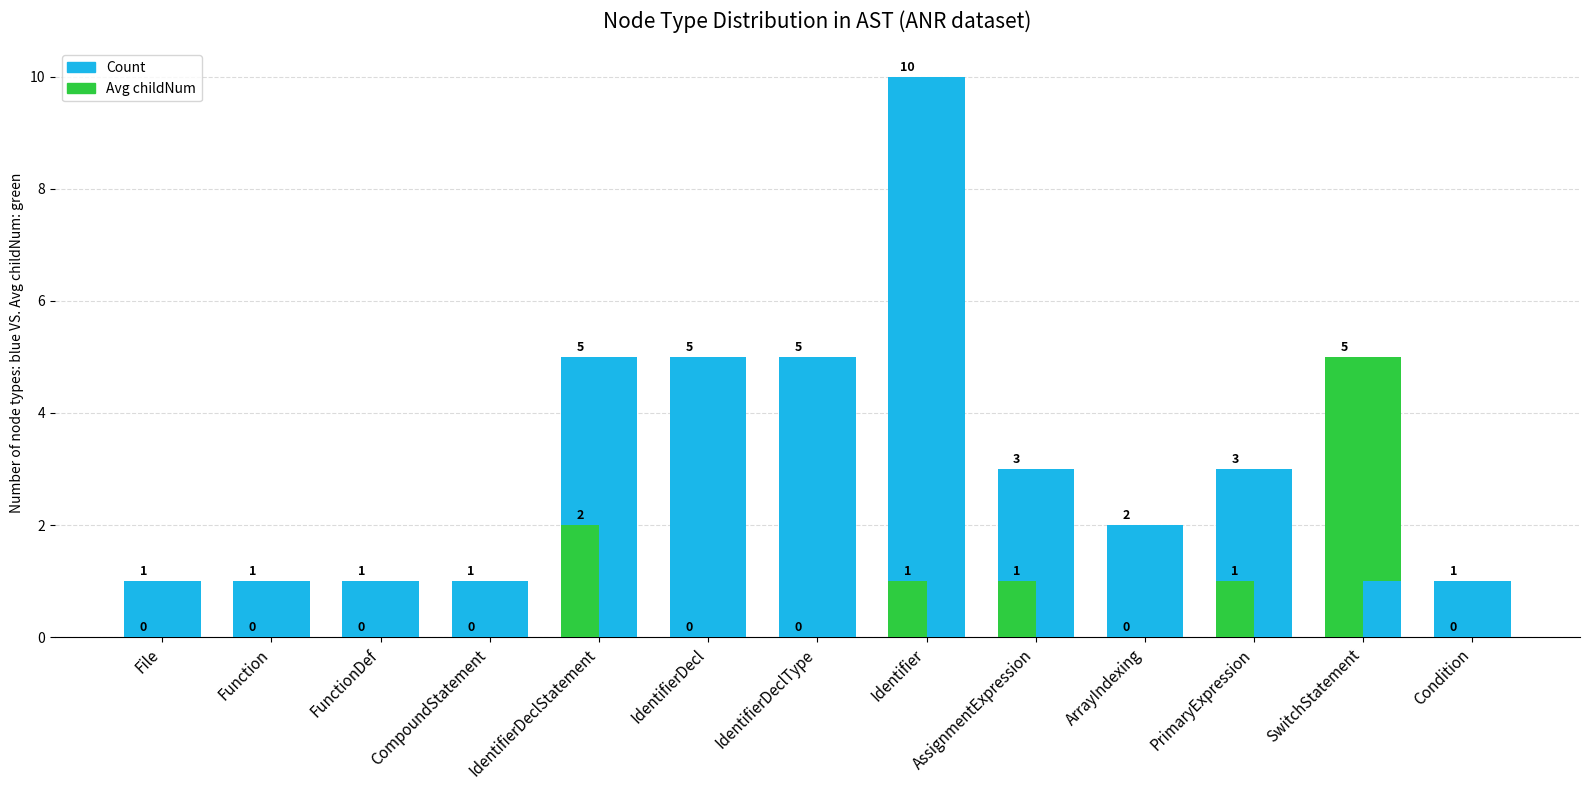

True or false: Avg childNum (mirror) has a value of 0 at Condition.

True